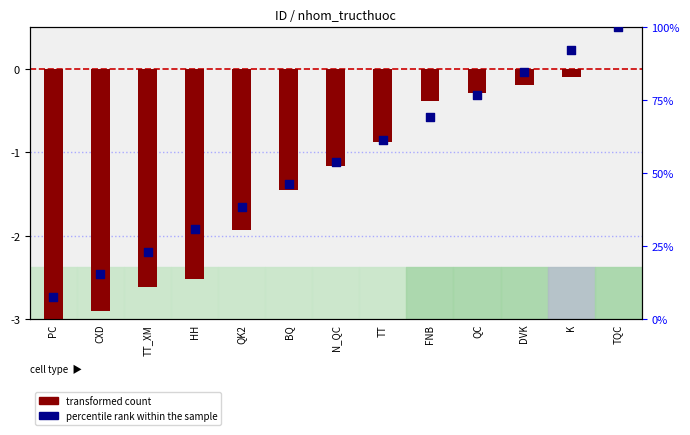

What are all the series names shown in the legend?

transformed count, percentile rank within the sample